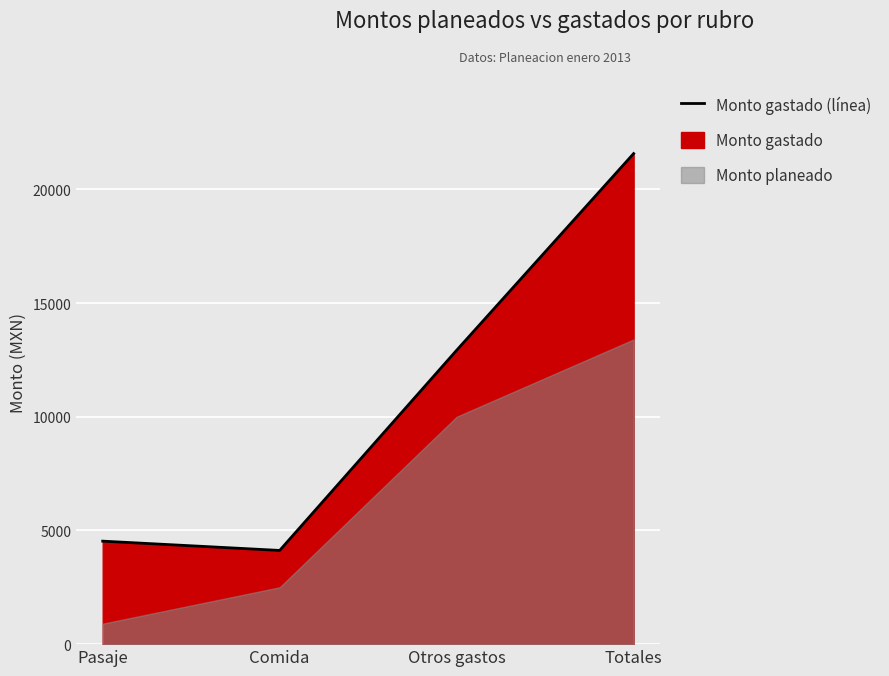

How many values exceed 12924?

2